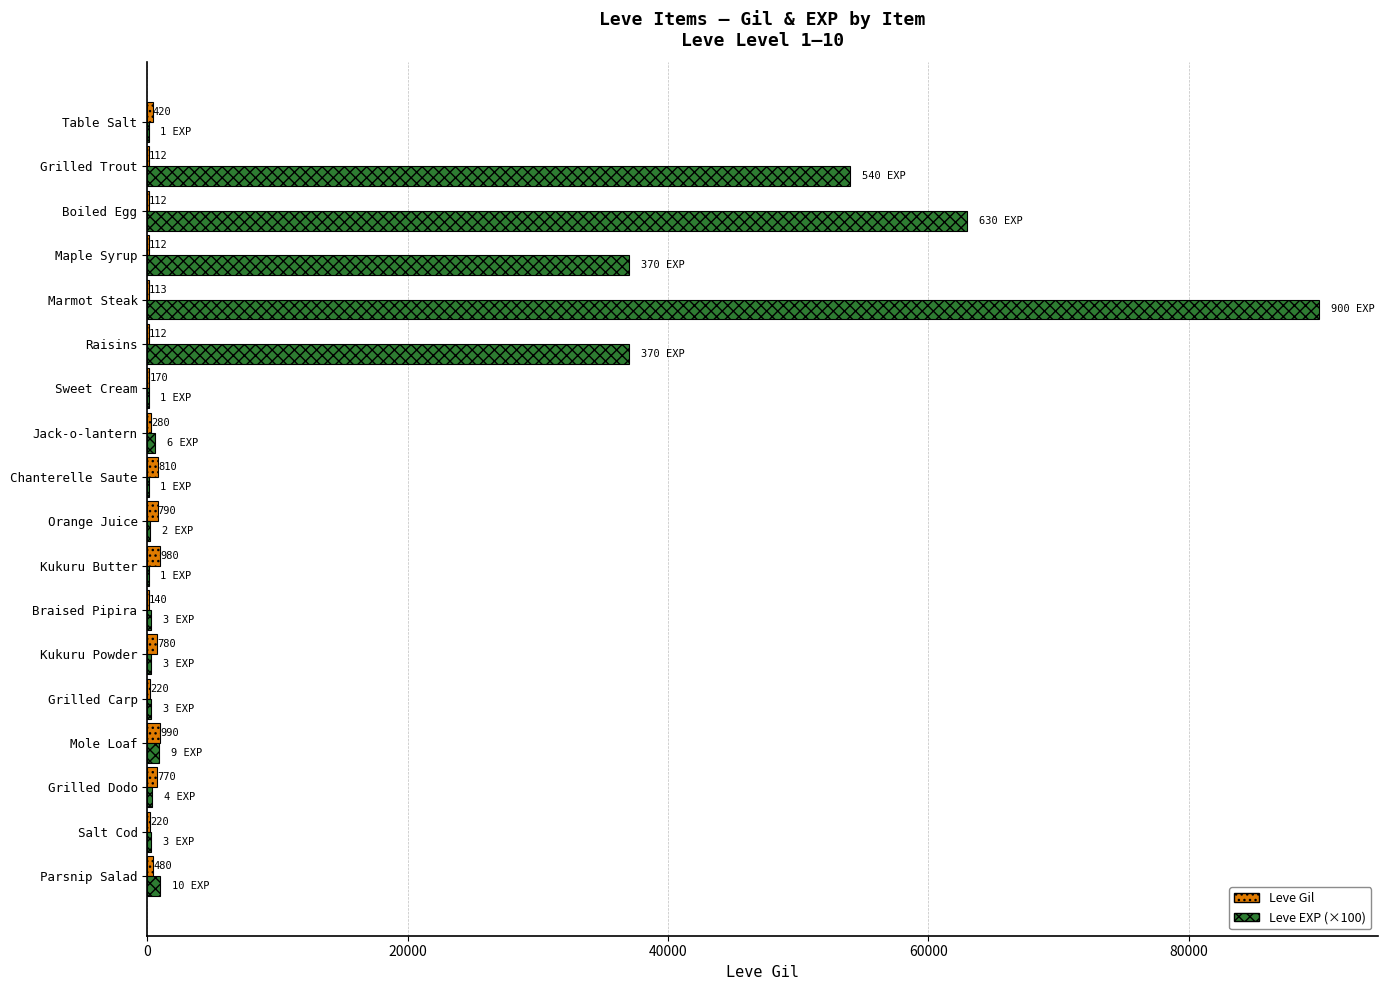

The value of Leve EXP (×100) at Grilled Dodo is 400. True or false?

True